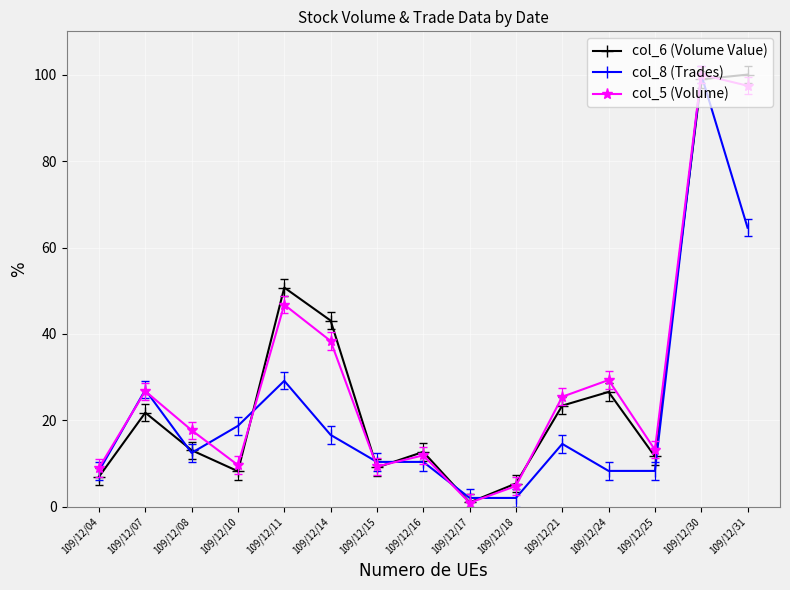

How many lines are shown in the chart?

3